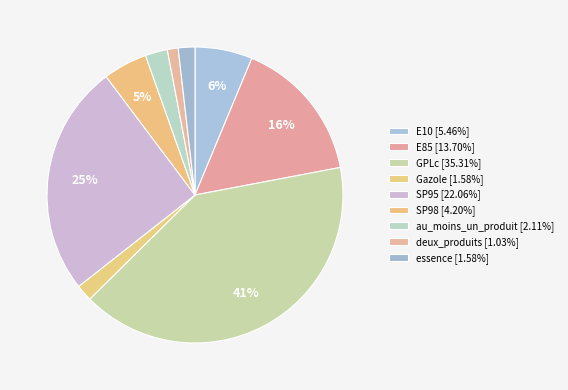

Between Gazole and essence, which is larger?

Gazole